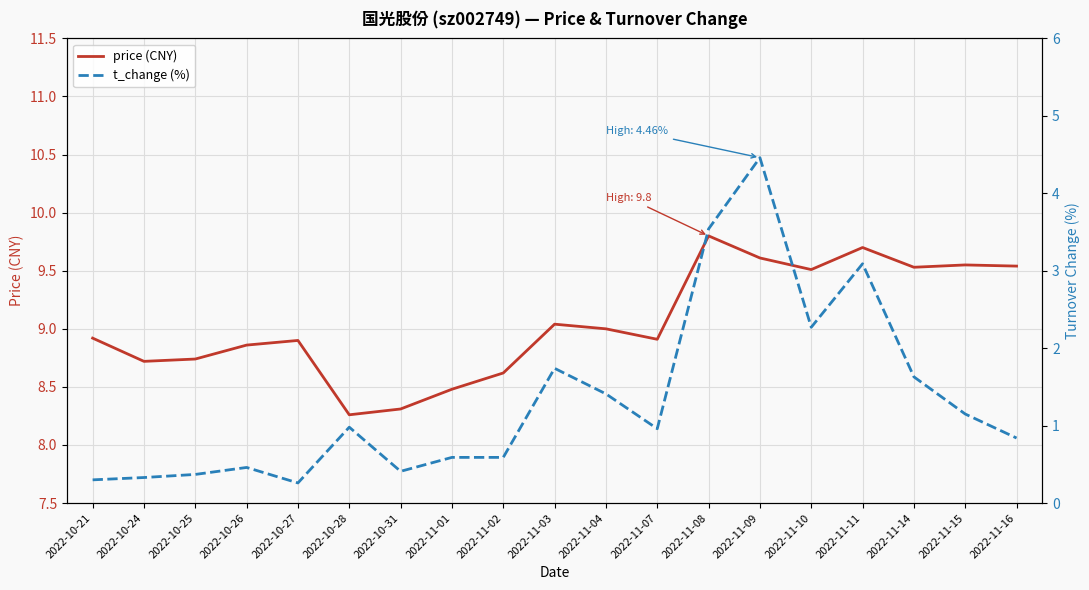

Which category has the lowest value in the price (CNY) series?

2022-10-28